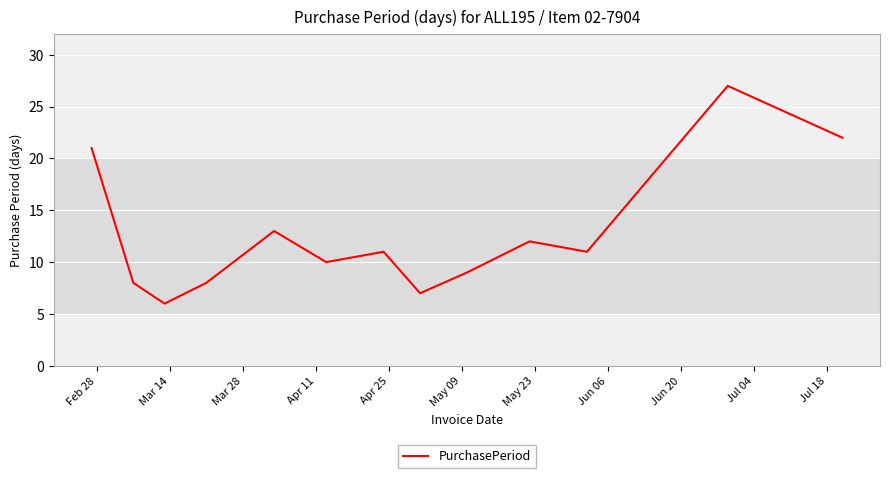

What is the smallest value displayed?

6